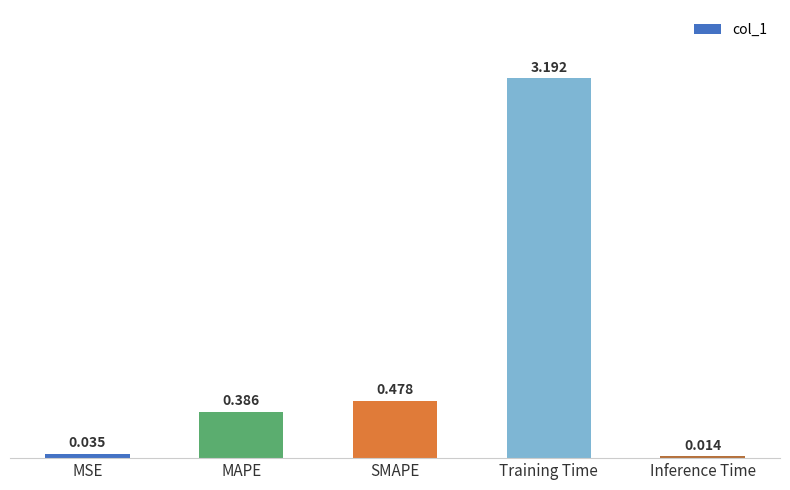

What is the label of the 5th bar from the left?

Inference Time